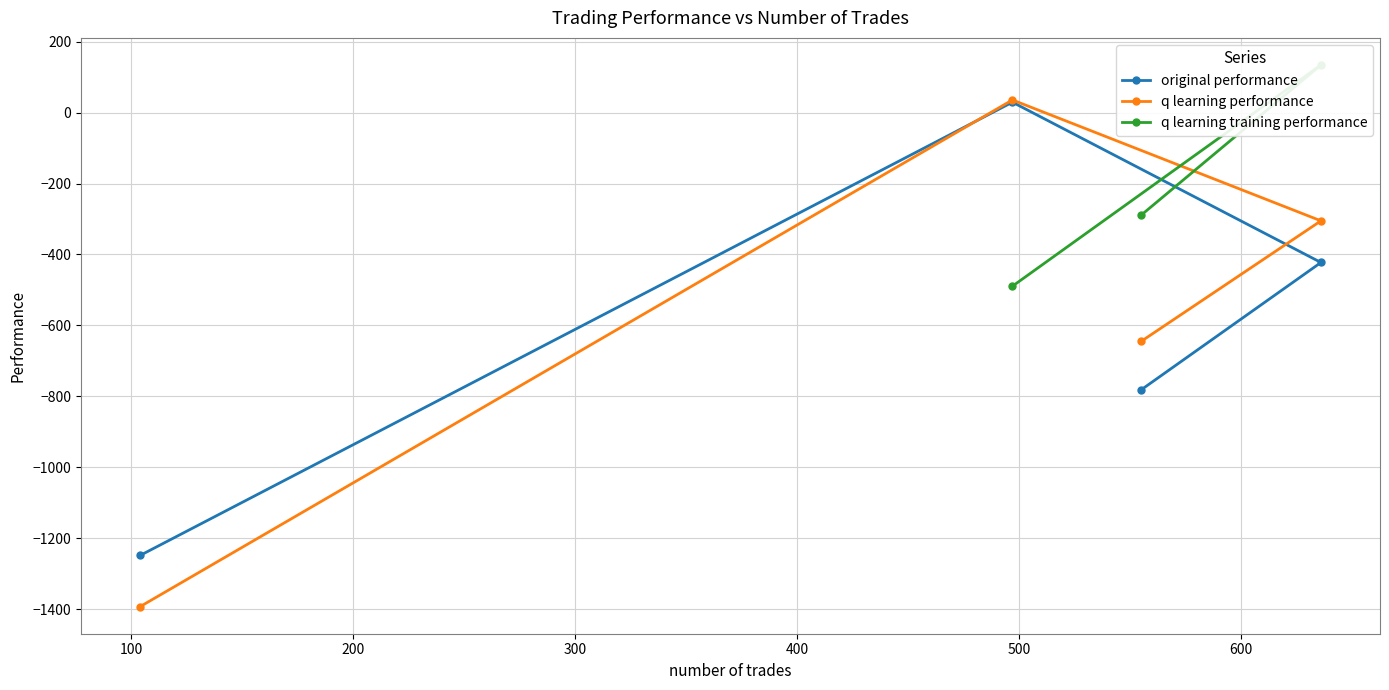

What is the minimum value for original performance?

-1248.7